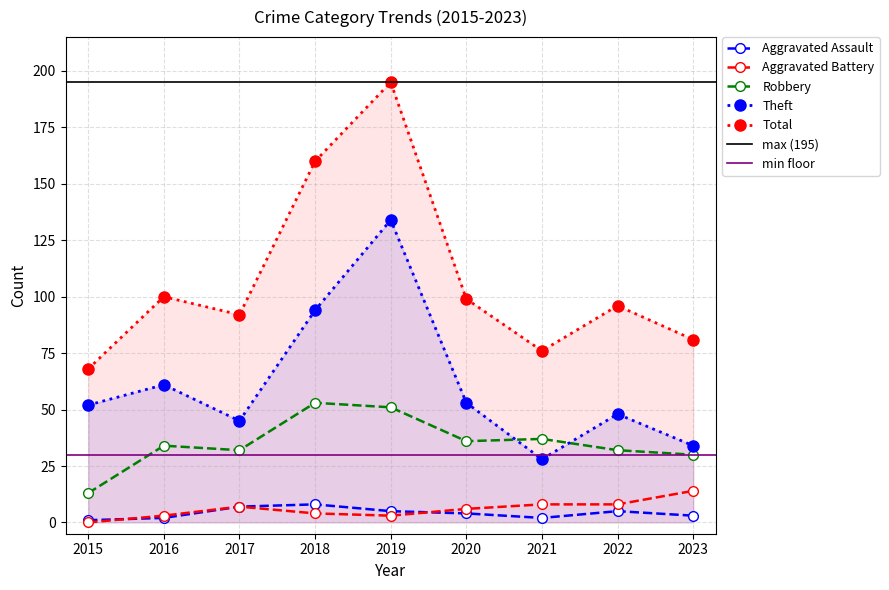

How many interior local valleys does the Aggravated Battery series have?

1